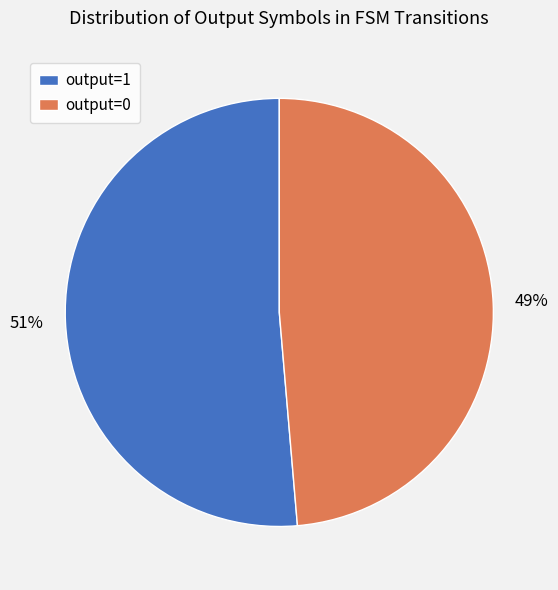

Is it true that output=1 is 58% of the pie?

False